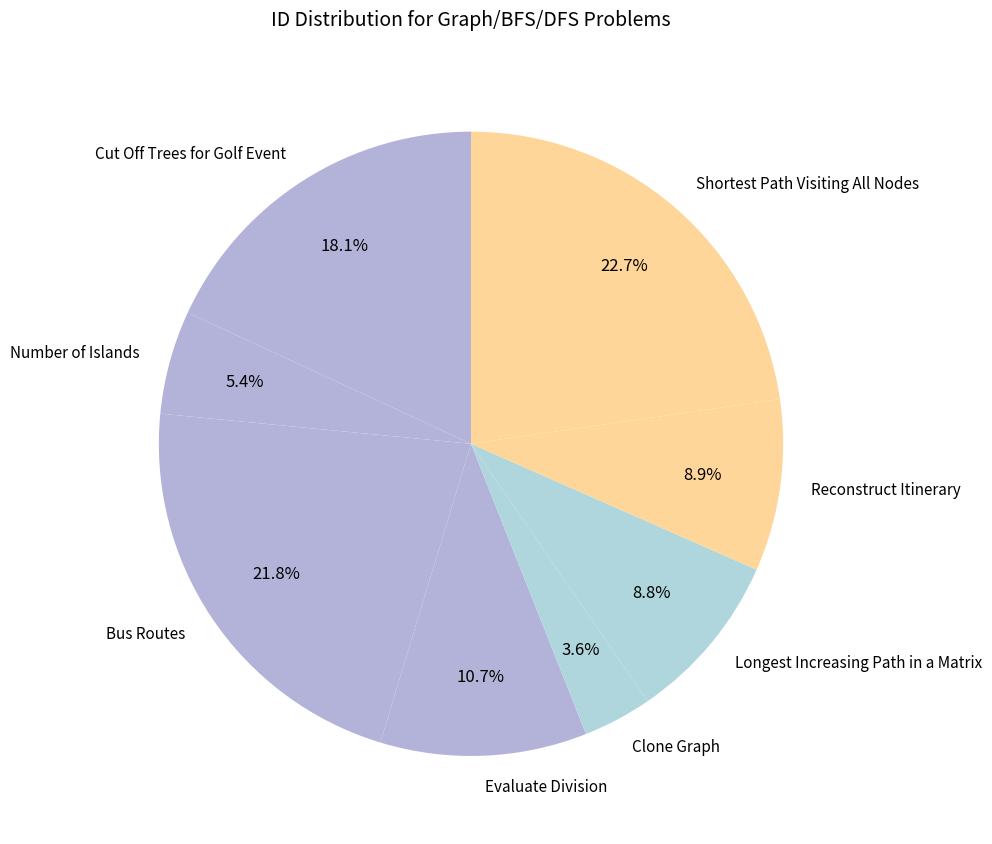

The Shortest Path Visiting All Nodes slice represents 23% of the pie. True or false?

True